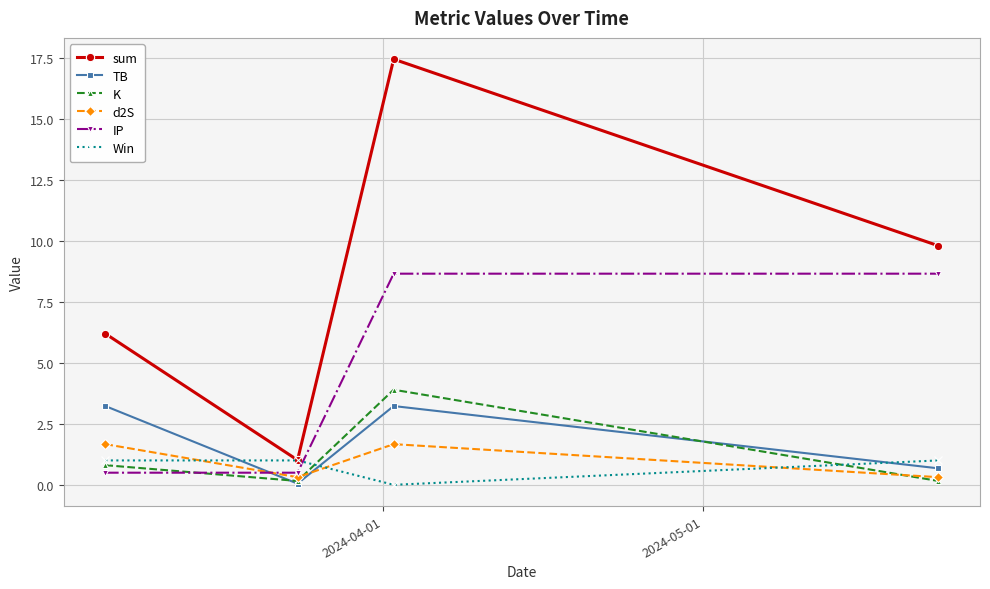

Which series has the widest spread of values?

sum